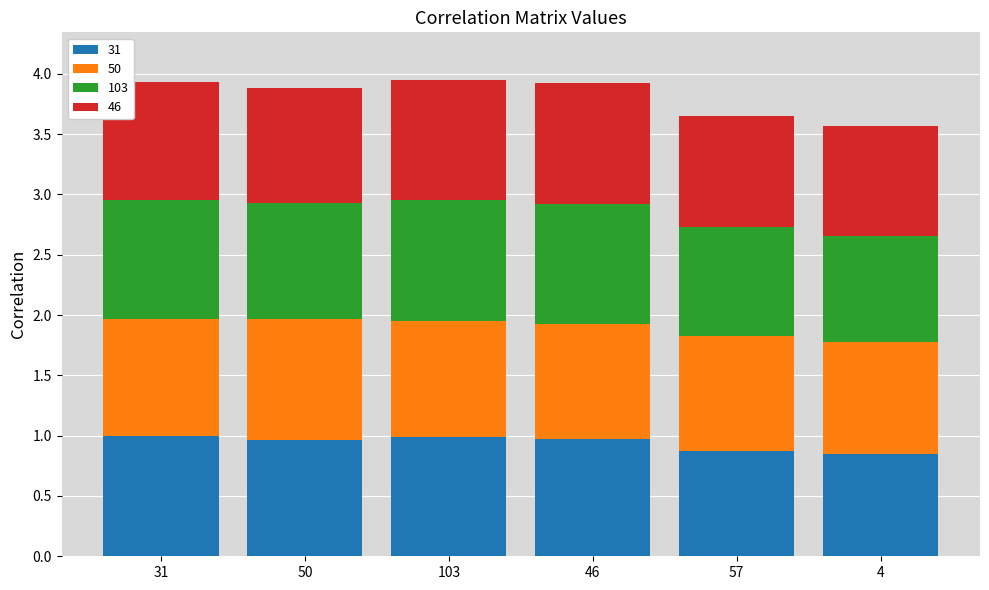

What is the average value of the 31 series?

0.9